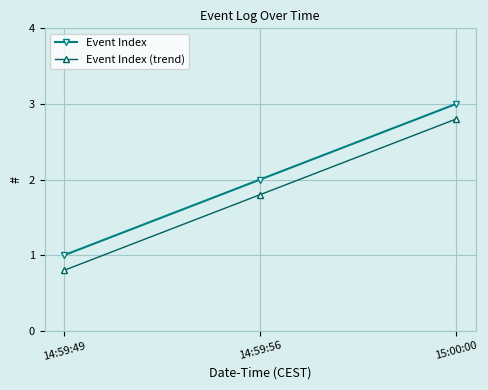

Is the value of Event Index (trend) at 14:59:49 greater than the value of Event Index at 14:59:56?

No